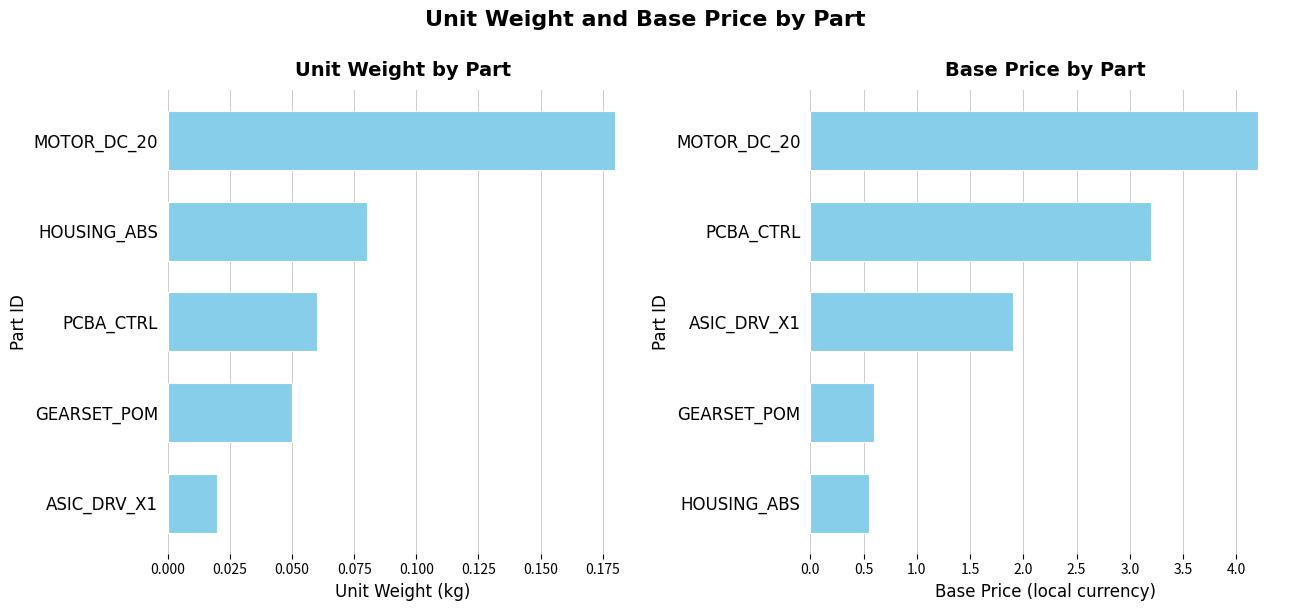

Count the UnitWeight_kg values in the range 0 to 1.

5